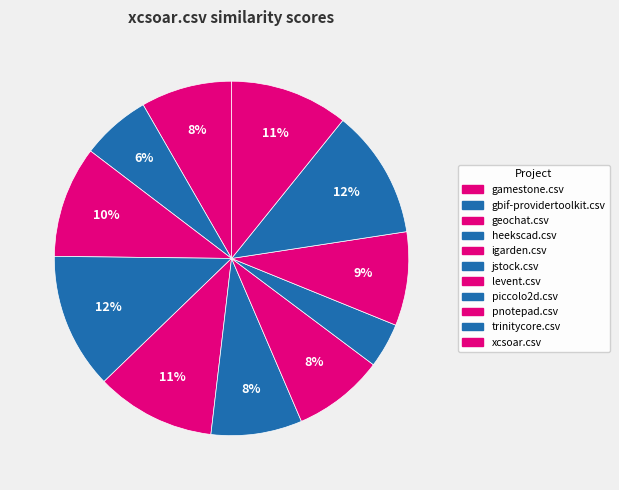

How many segments does this pie chart have?

11